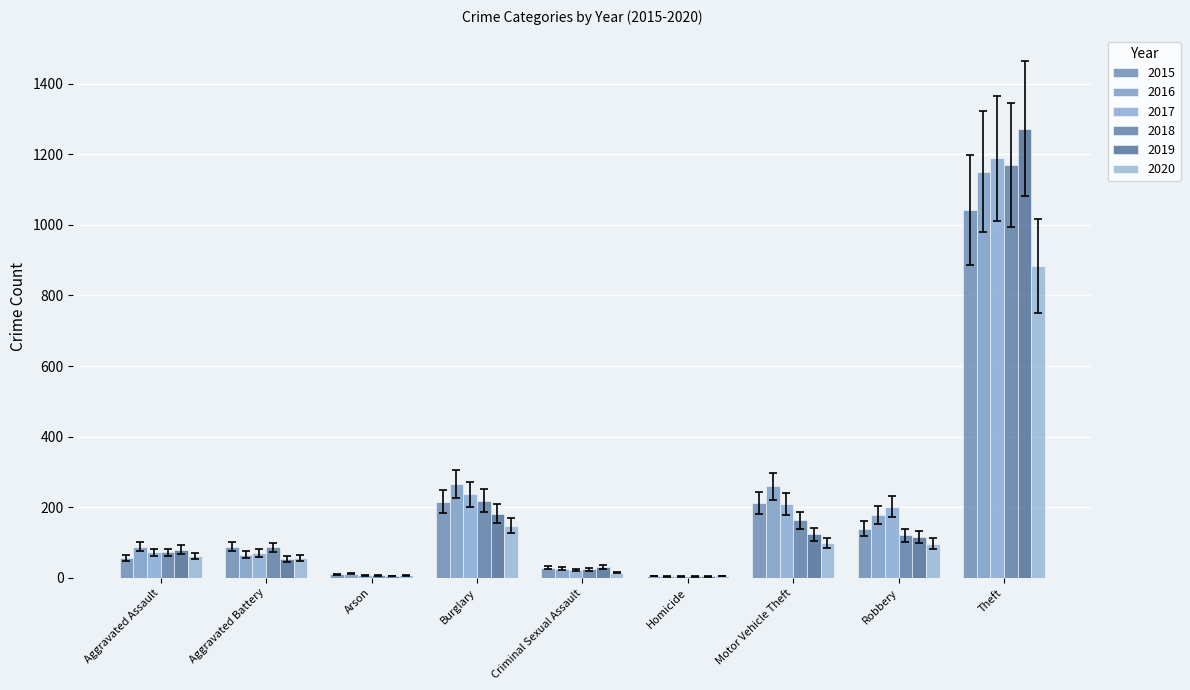

What is the spread (max minus min) of values at Homicide?

1